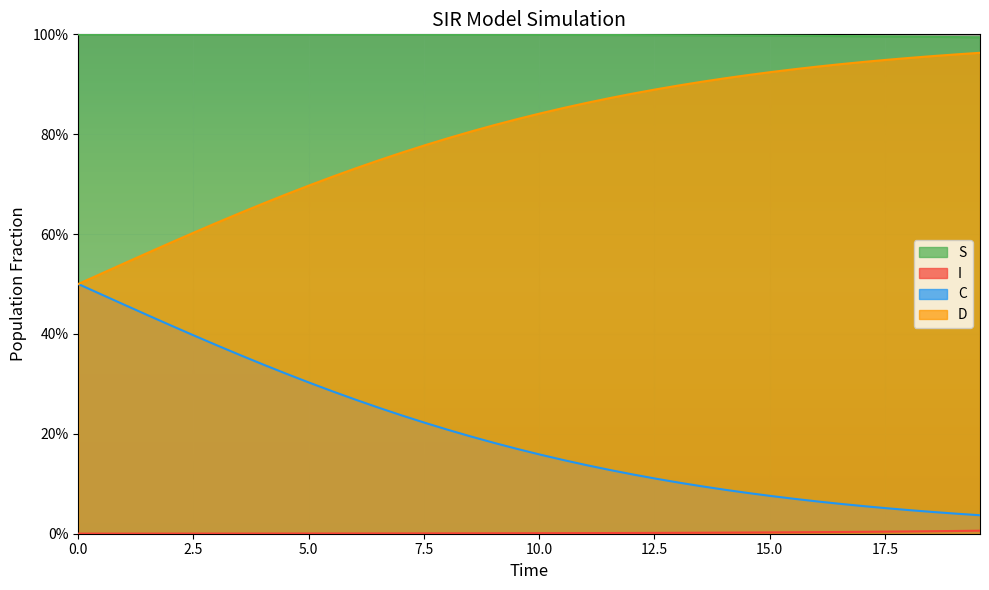

How many lines are shown in the chart?

4